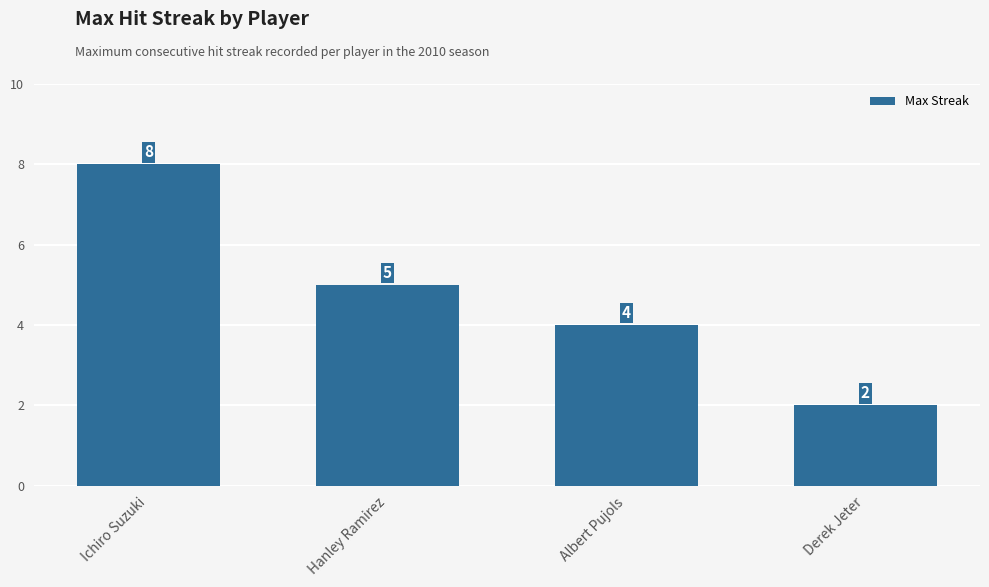

List the labels in order of value, smallest first.

Derek Jeter, Albert Pujols, Hanley Ramirez, Ichiro Suzuki